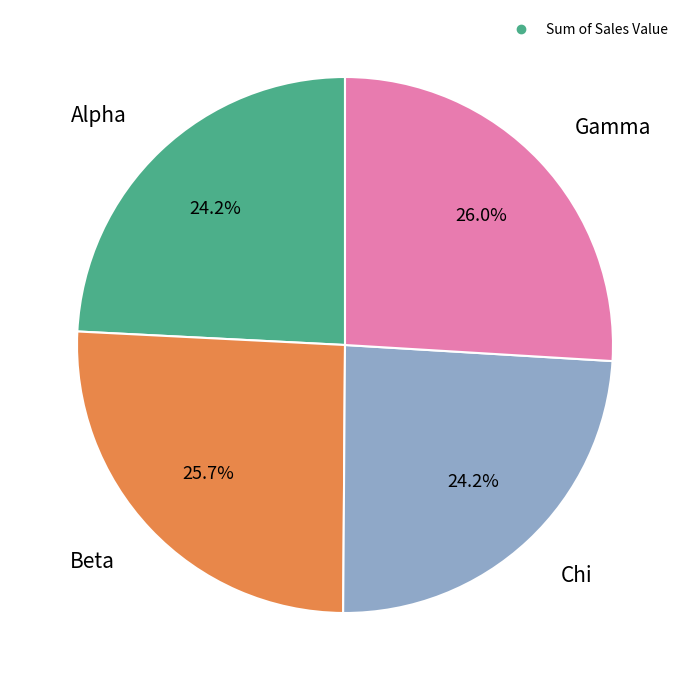

Is there any slice that represents more than half of the pie?

No